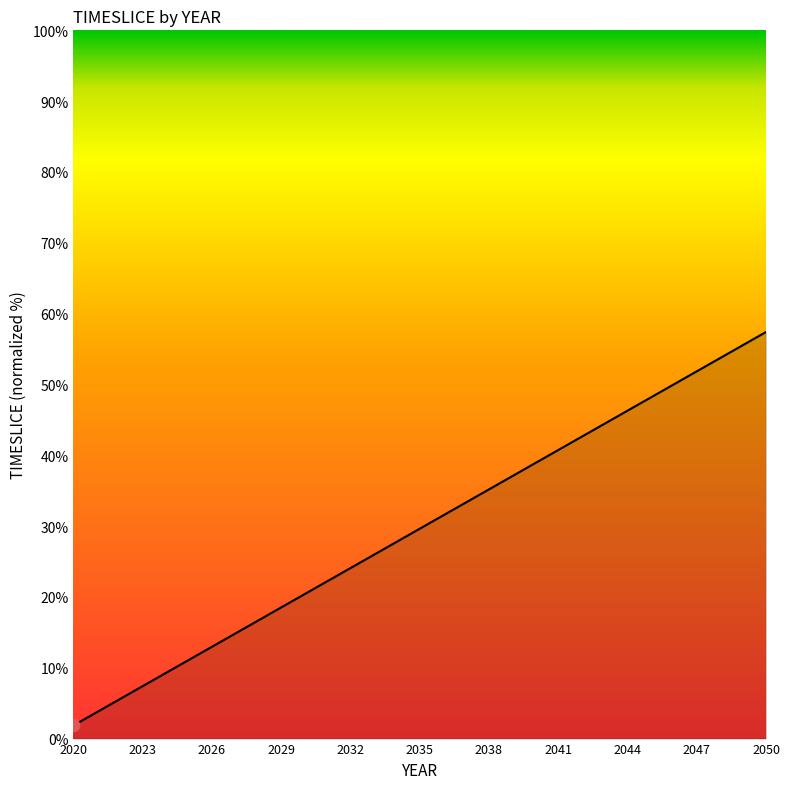

What is the difference between the maximum and minimum values?

55.6